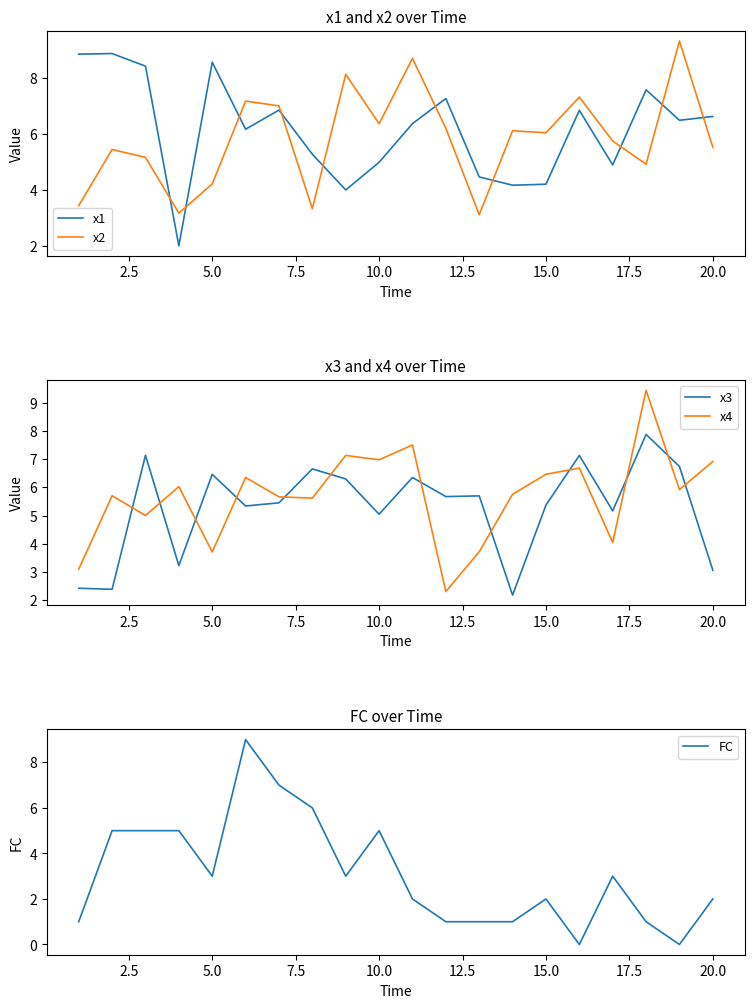

What is the maximum value for x1?

8.9